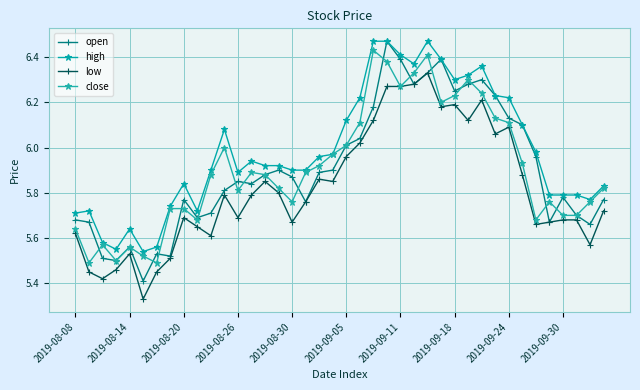

Is this an area chart (filled region under the line)?

No